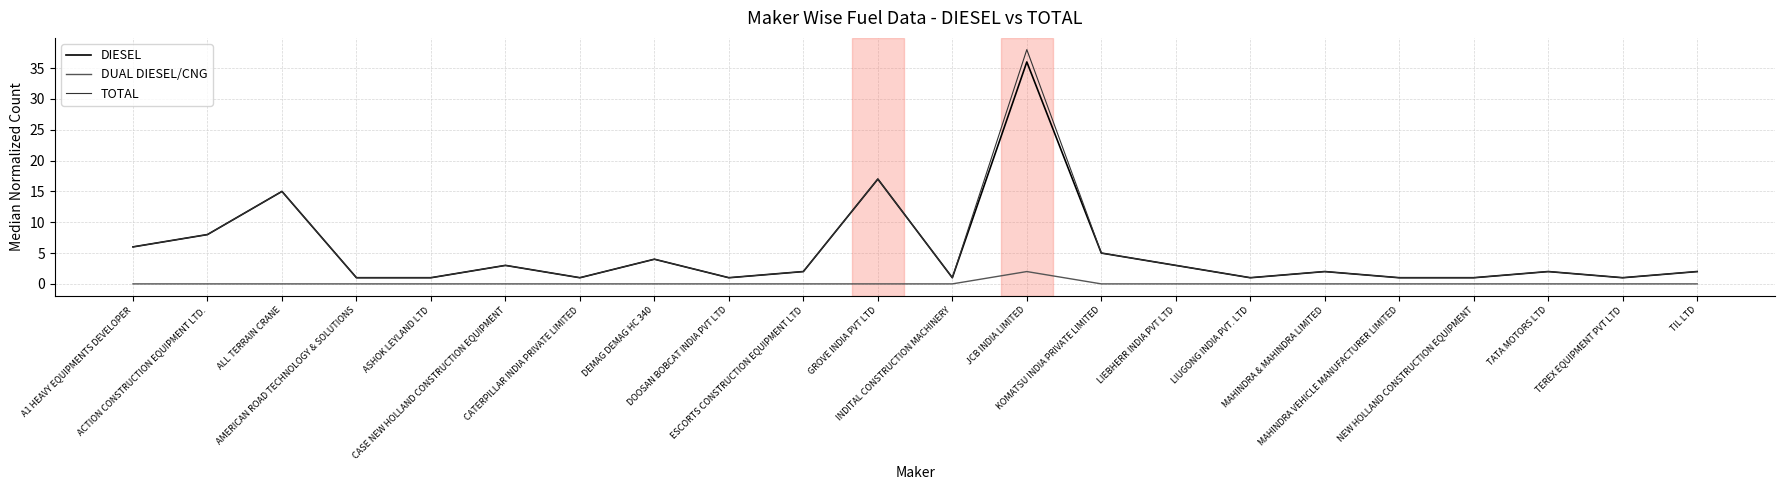

The DUAL DIESEL/CNG series shows 0 at DEMAG DEMAG HC 340. True or false?

True